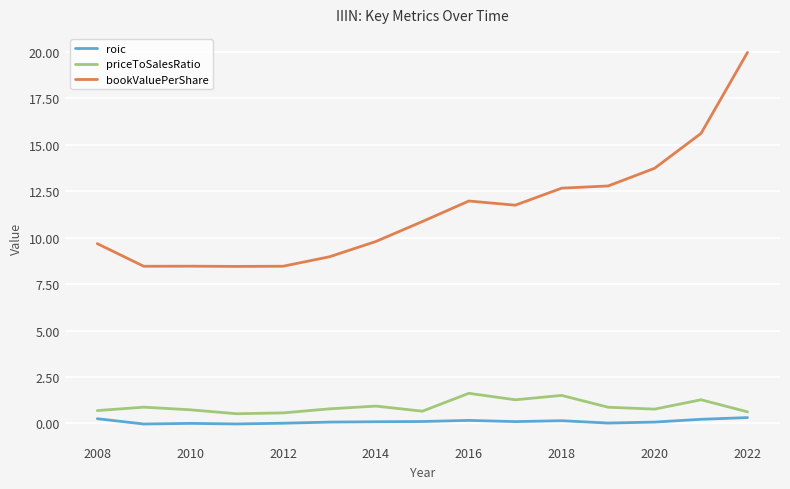

Which series has the widest spread of values?

bookValuePerShare